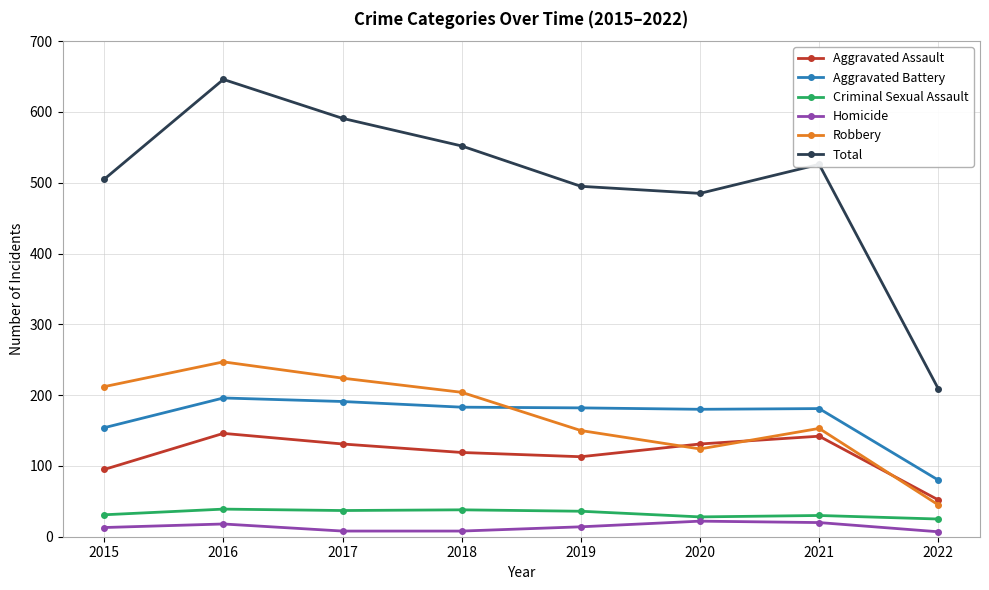

At which label does Criminal Sexual Assault first exceed 36?

2016